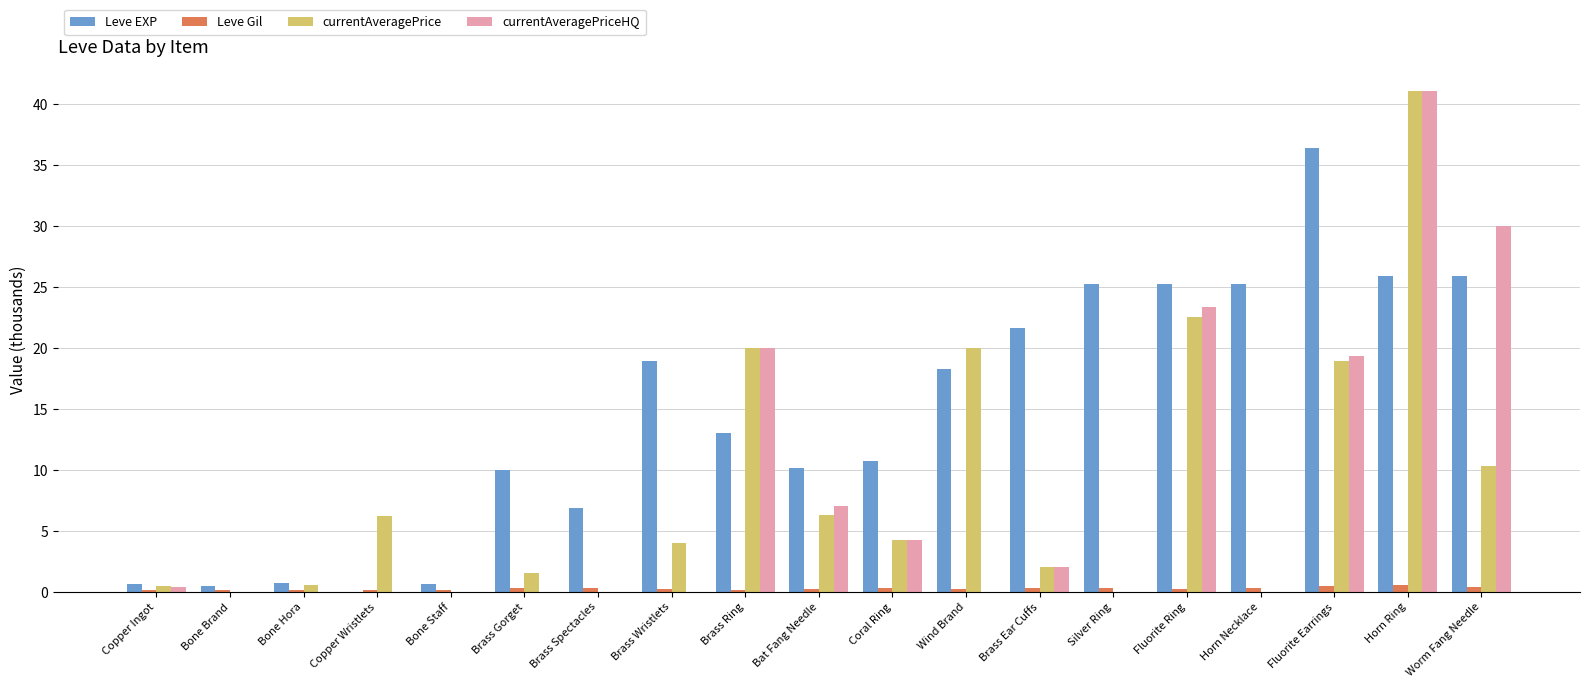

At which label is currentAveragePriceHQ closest to 20?

Brass Ring